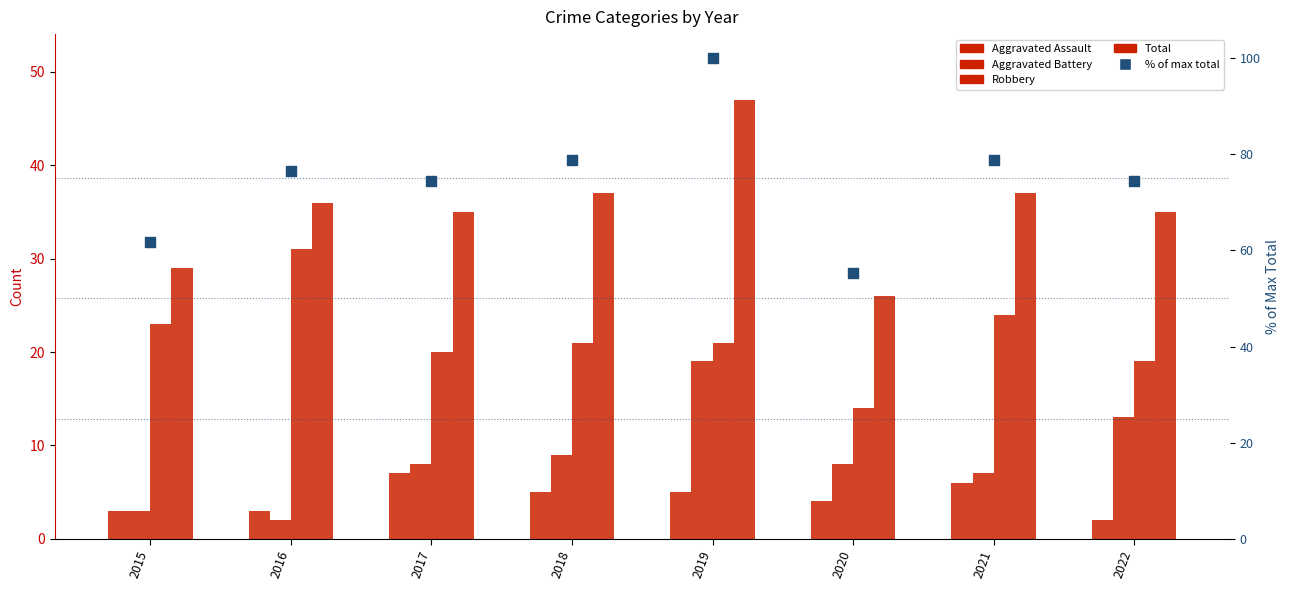

At how many categories does at least one series exceed 41?

8